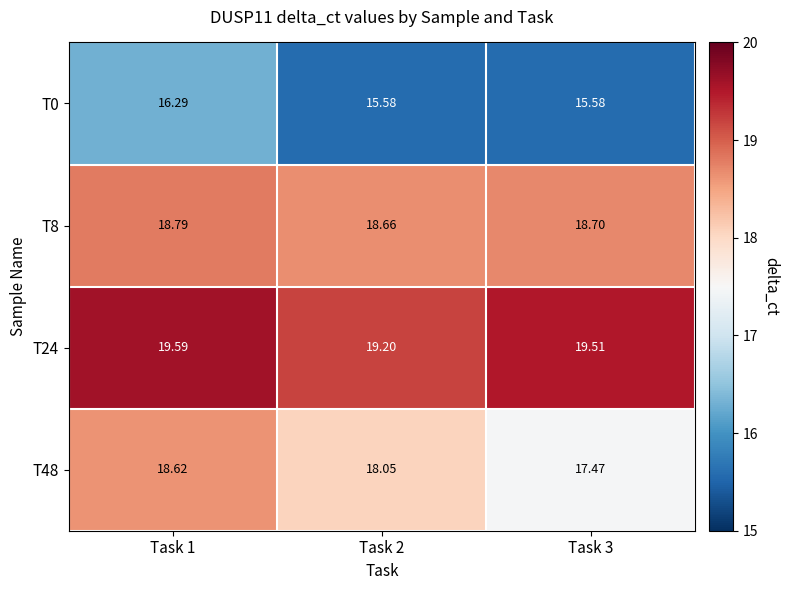

Is the value of T24 at Task 2 greater than the value of T0 at Task 2?

Yes